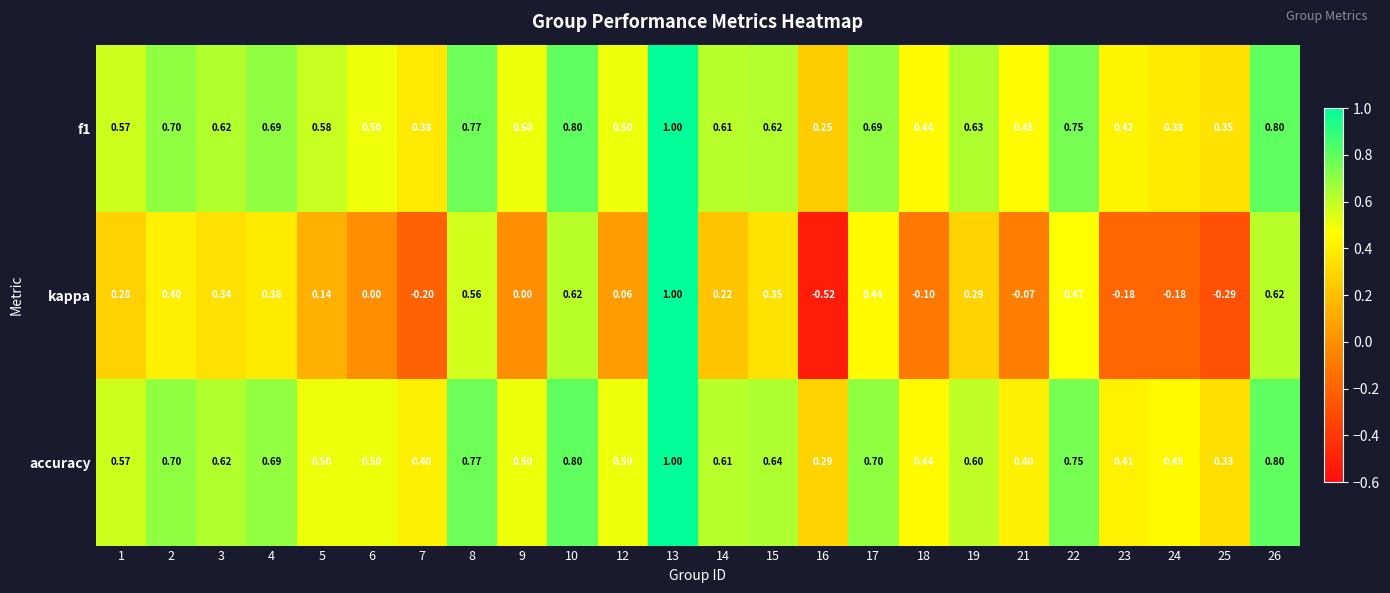

Between 5 and 21, which series saw the biggest shift?

kappa